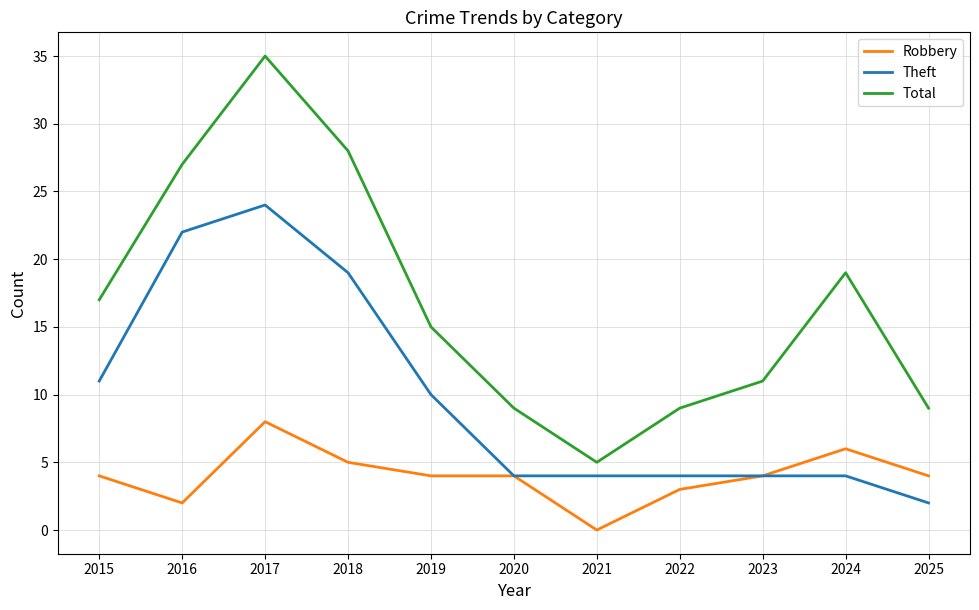

The value of Total at 2020 is 9. True or false?

True